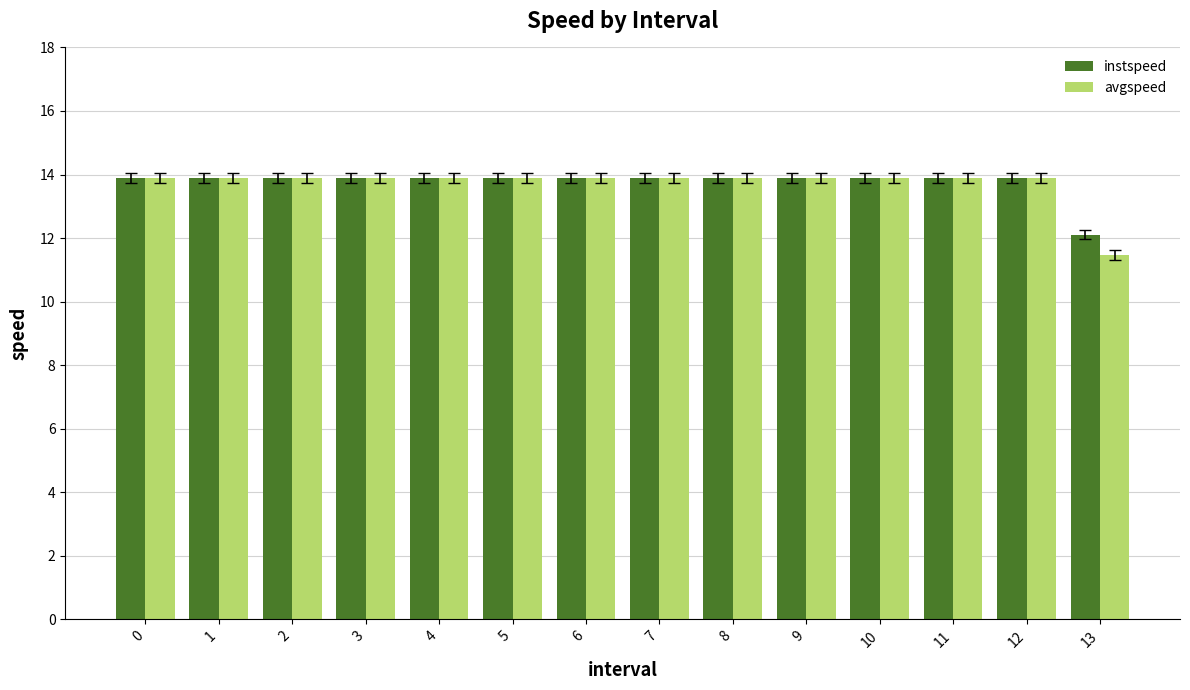

What is the total value across all series at 1?

27.8